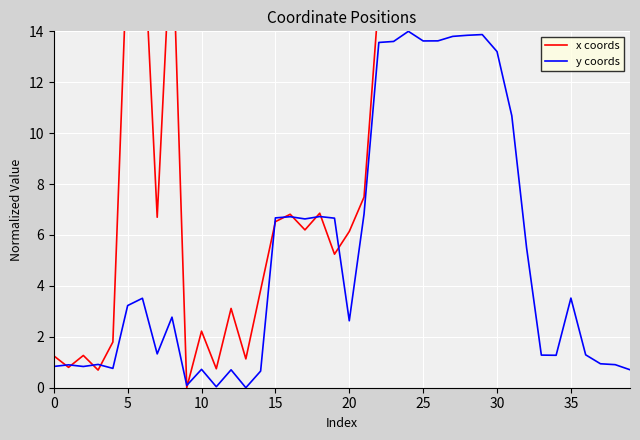

How many values in the y coords series exceed 3?

20